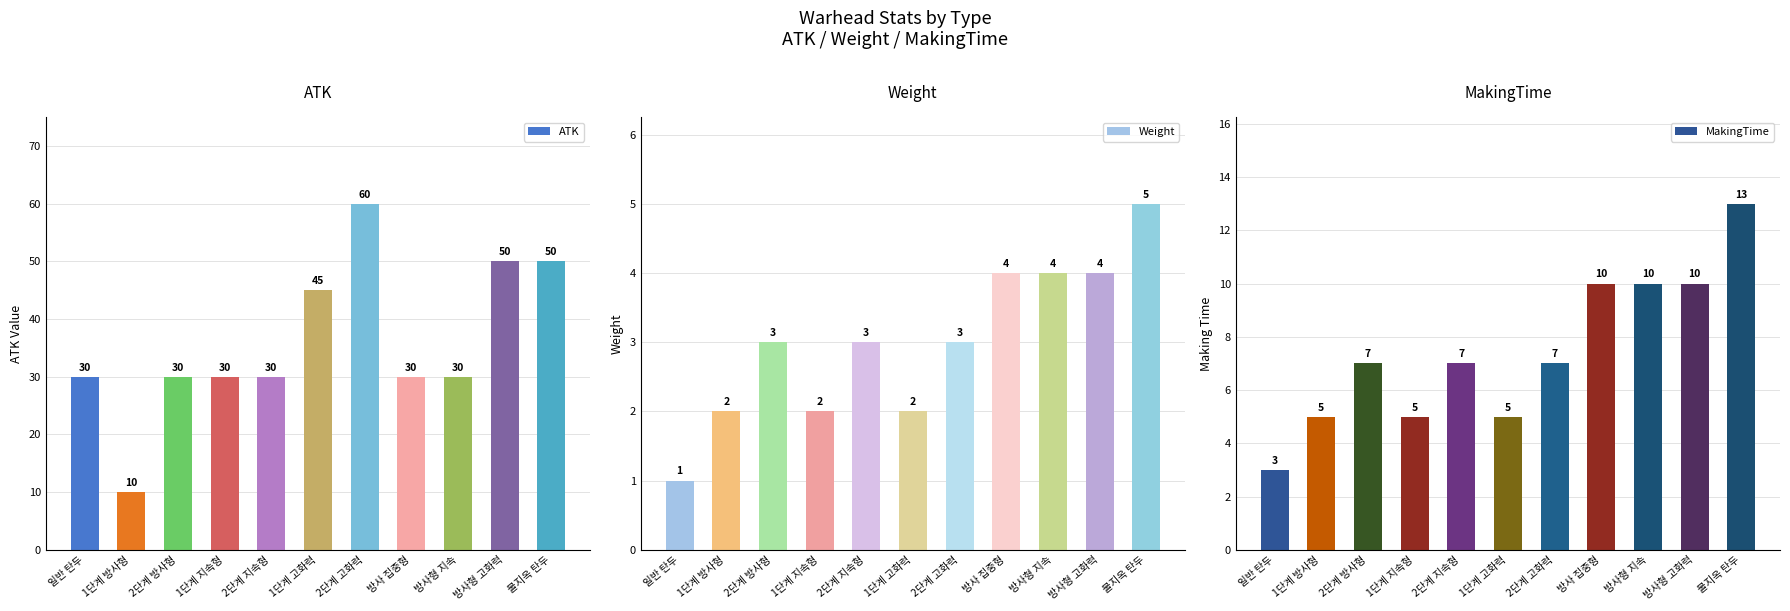

Which series has the largest total across all categories?

ATK